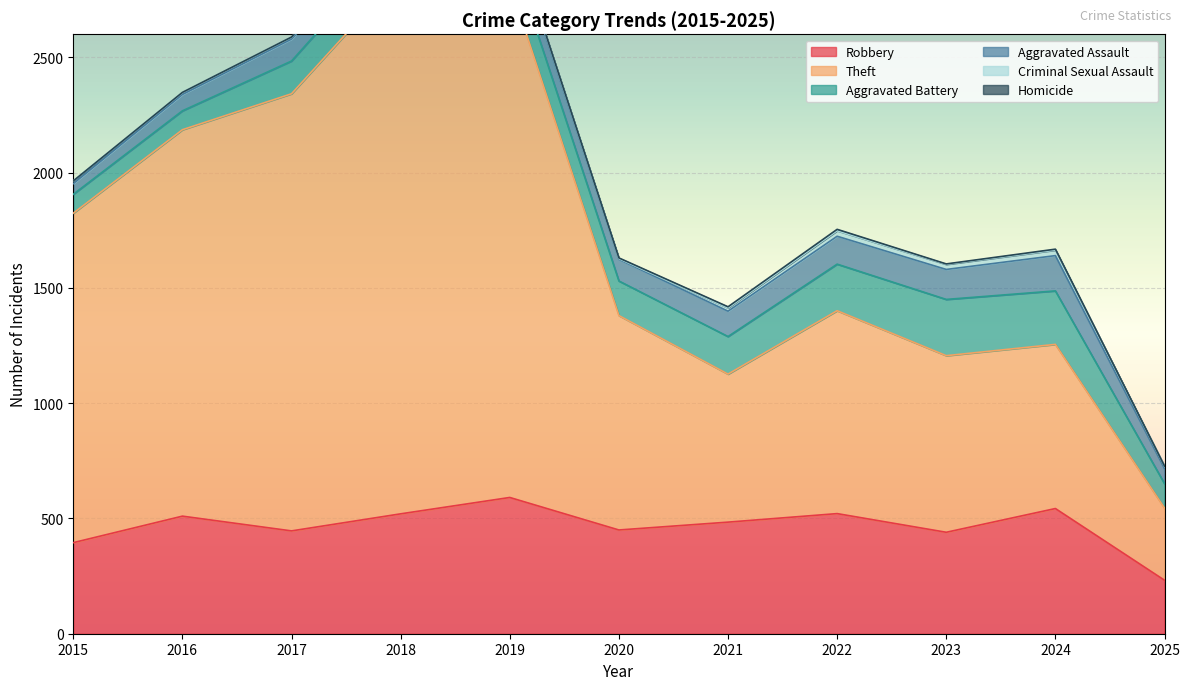

Which label corresponds to the largest value in the chart?

2018